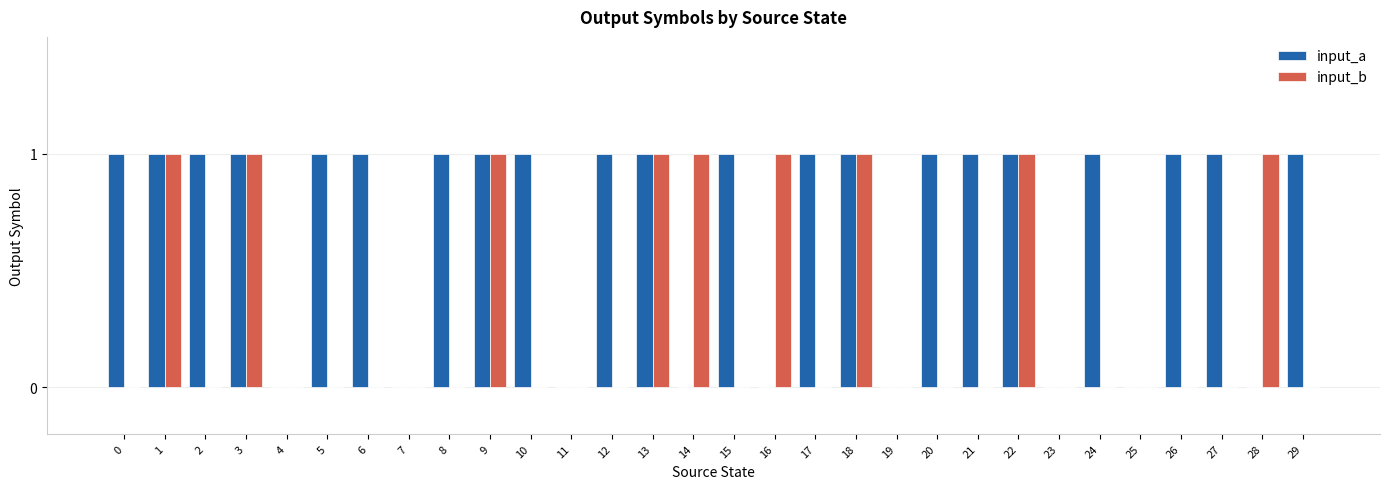

Which series changed the most between 3 and 26?

input_b